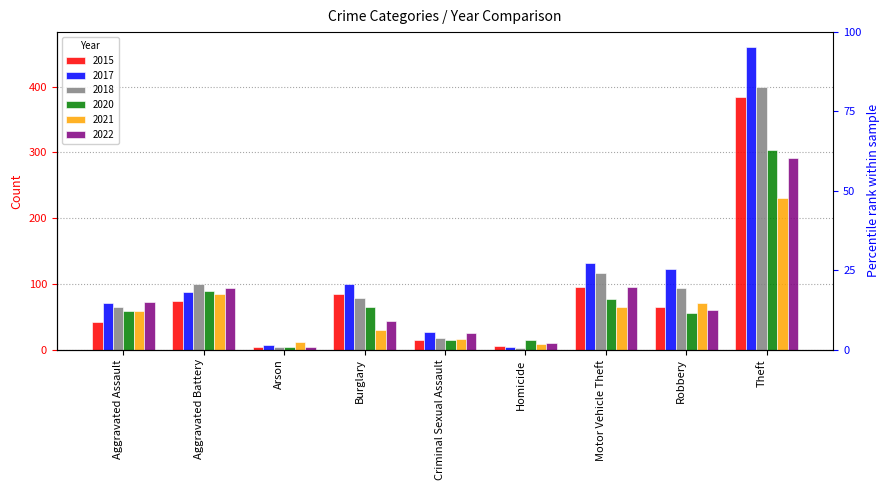

What is the difference between the second highest and minimum values in the 2017 series?

128